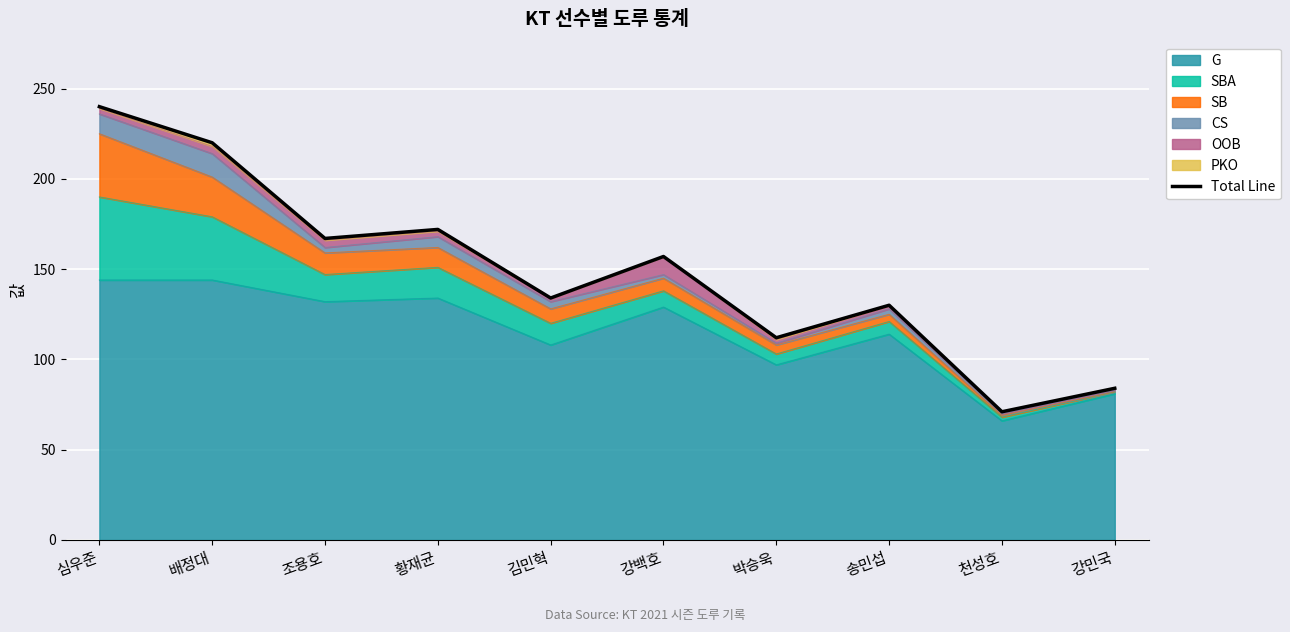

Reading right to left, extract all data points from this chart.

강민국=84	천성호=71	송민섭=130	박승욱=112	강백호=157	김민혁=134	황재균=172	조용호=167	배정대=220	심우준=240